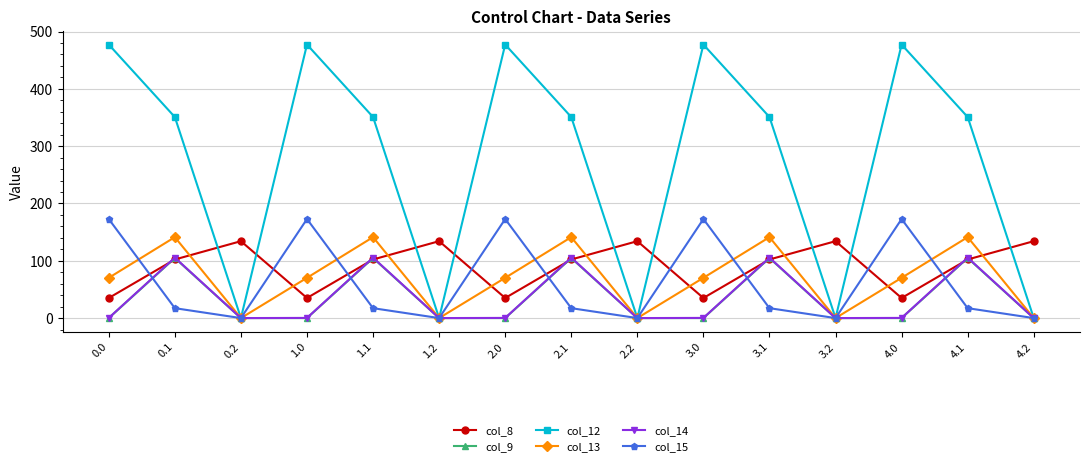

What are all the series names shown in the legend?

col_8, col_9, col_12, col_13, col_14, col_15